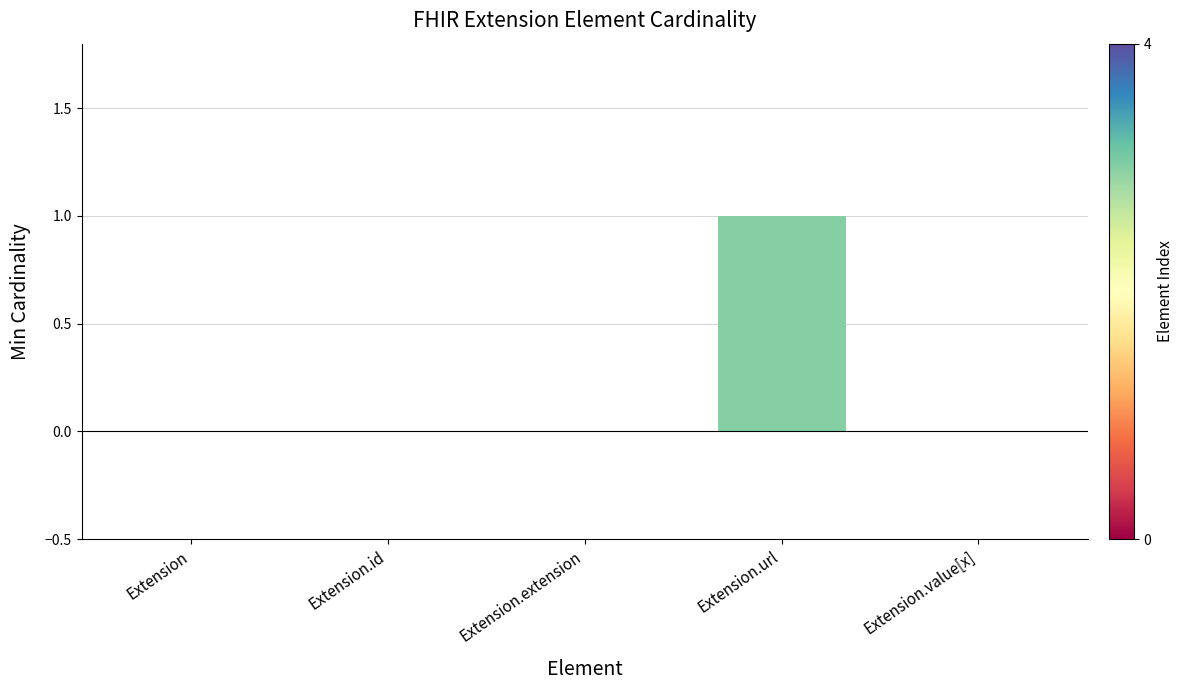

The chart shows a value of -1 at Extension.extension. True or false?

False